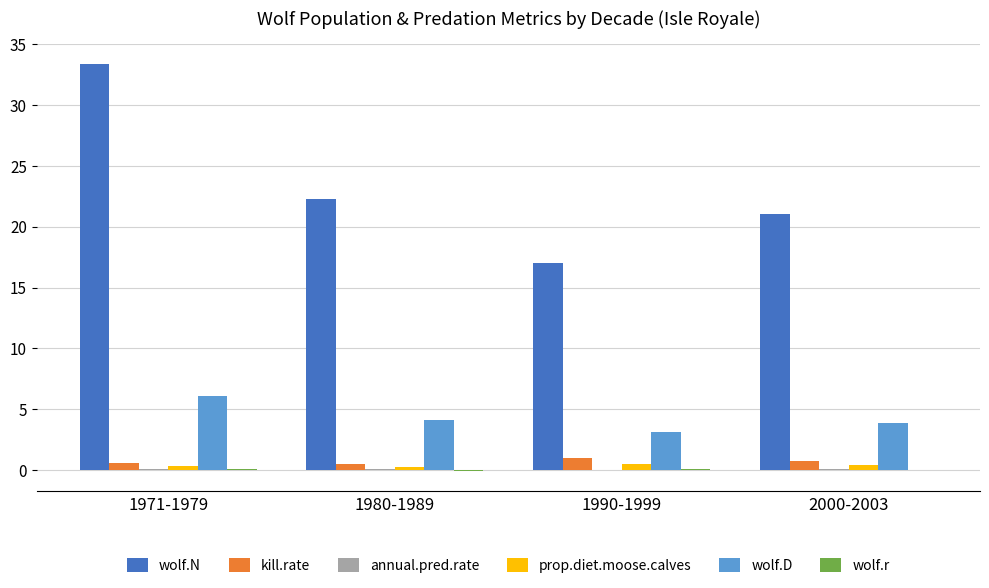

Which series has the largest total across all categories?

wolf.N